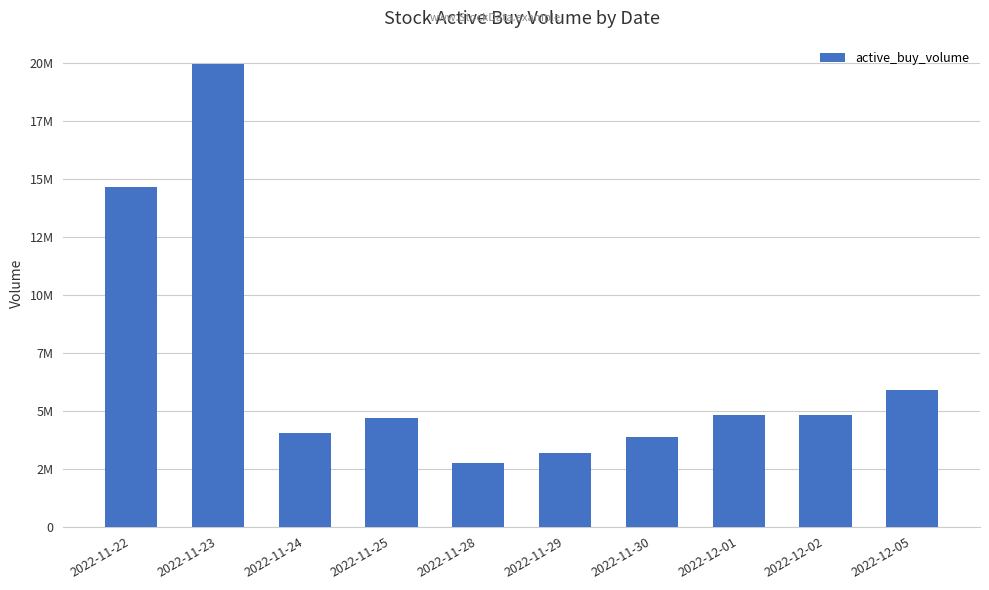

The chart shows a value of 3181408 at 2022-11-29. True or false?

True